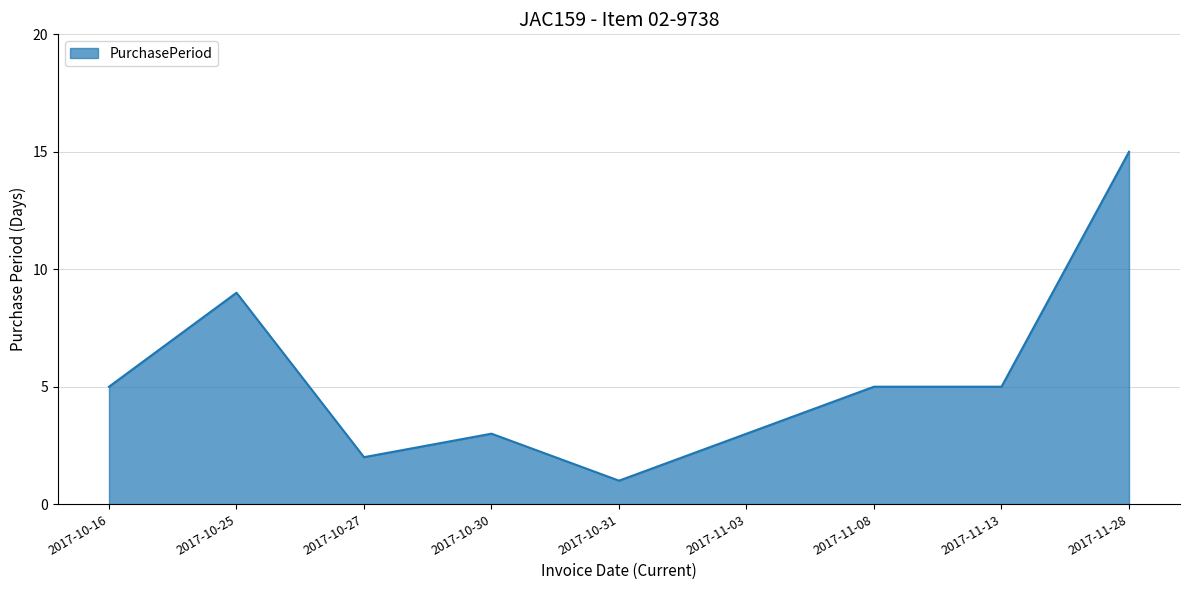

Where is the data nearest to the value 8?

2017-10-25